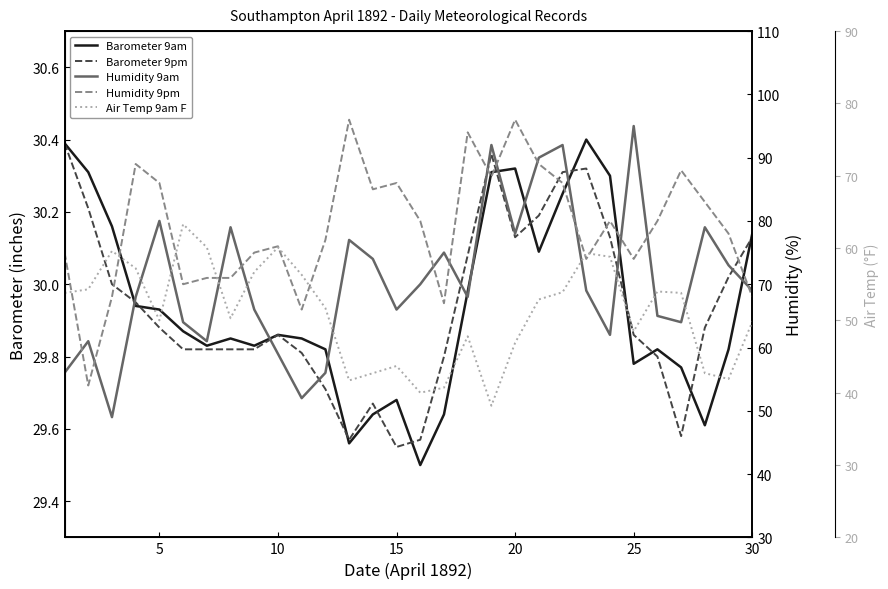

Which series has the largest total across all categories?

Humidity 9pm